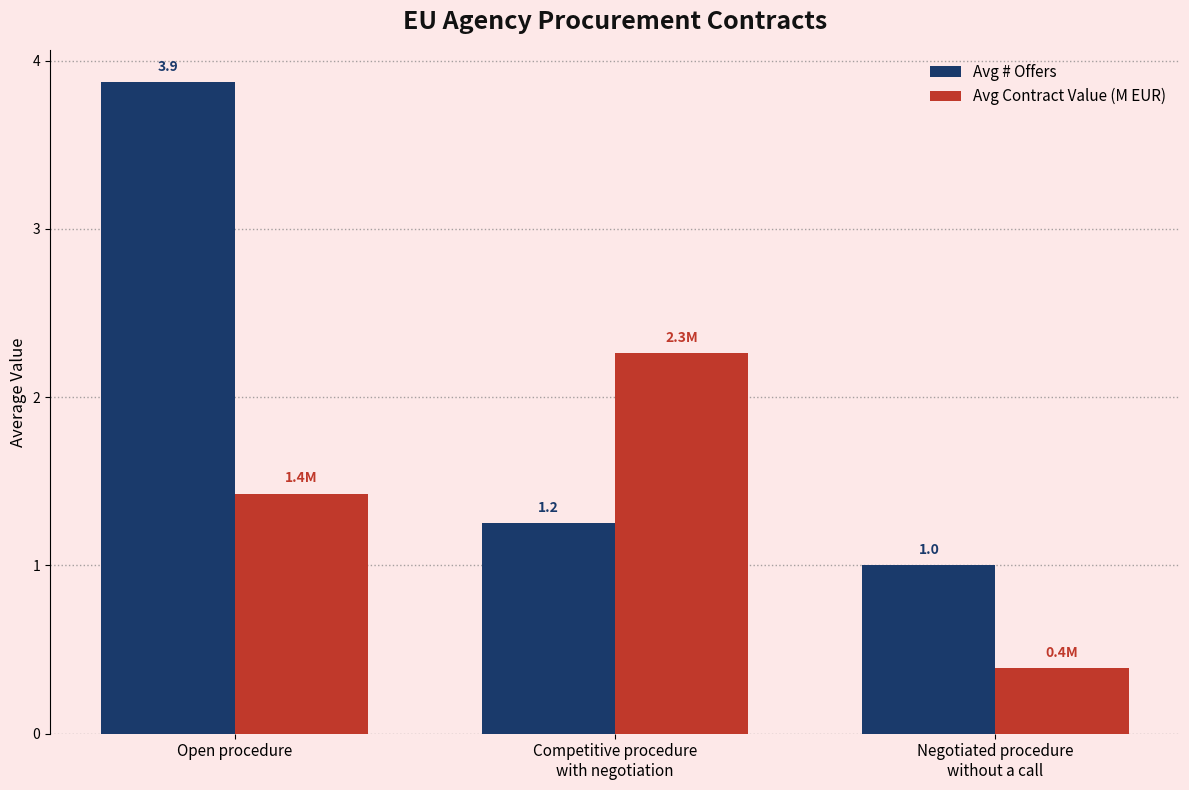

The value of Avg Contract Value (M EUR) at Open procedure is 2.4. True or false?

False